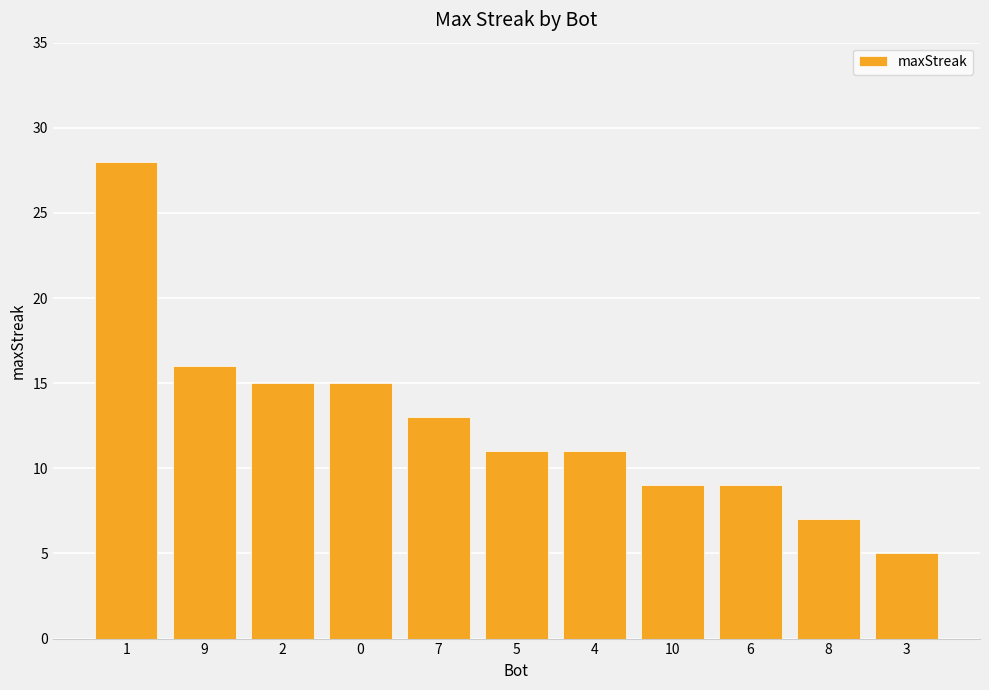

Are the bars grouped side by side (vs. stacked)?

No